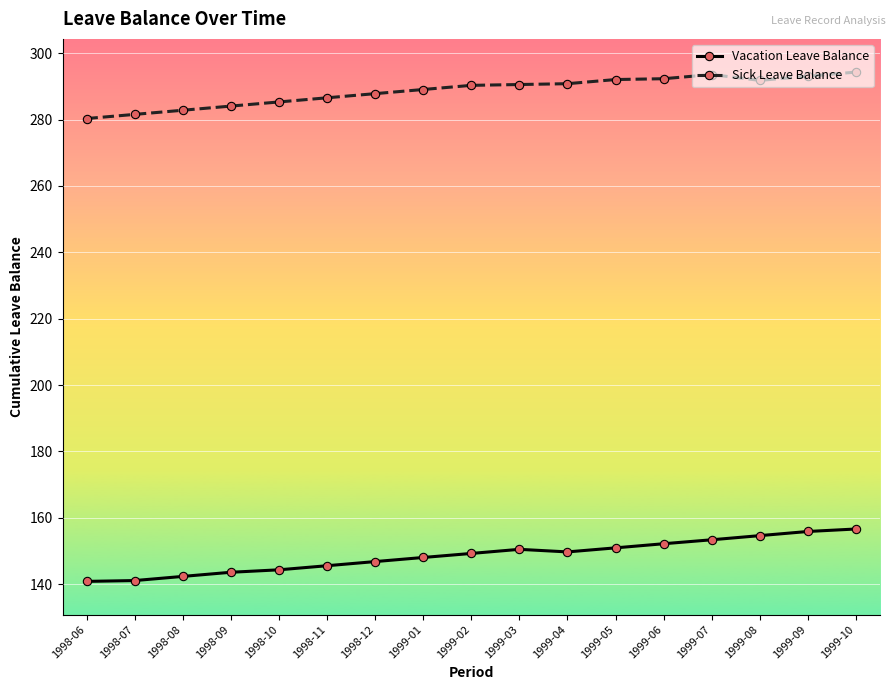

What is the average value of the Vacation Leave Balance series?

148.6